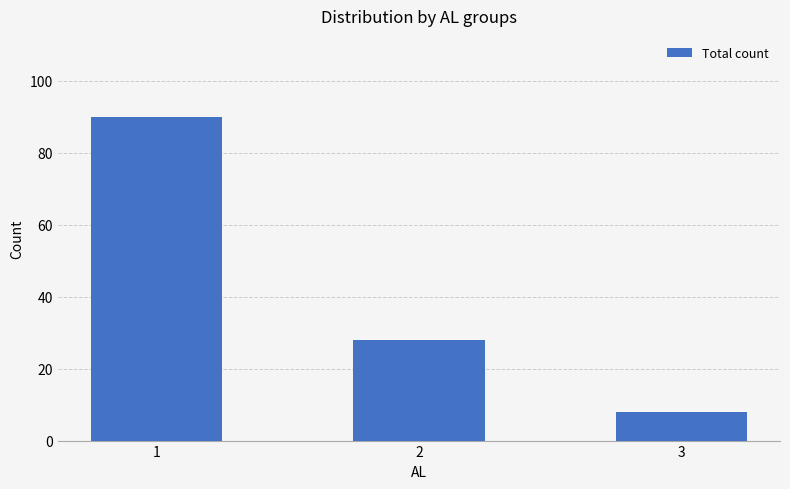

What is the value of the 1st bar from the left?

90